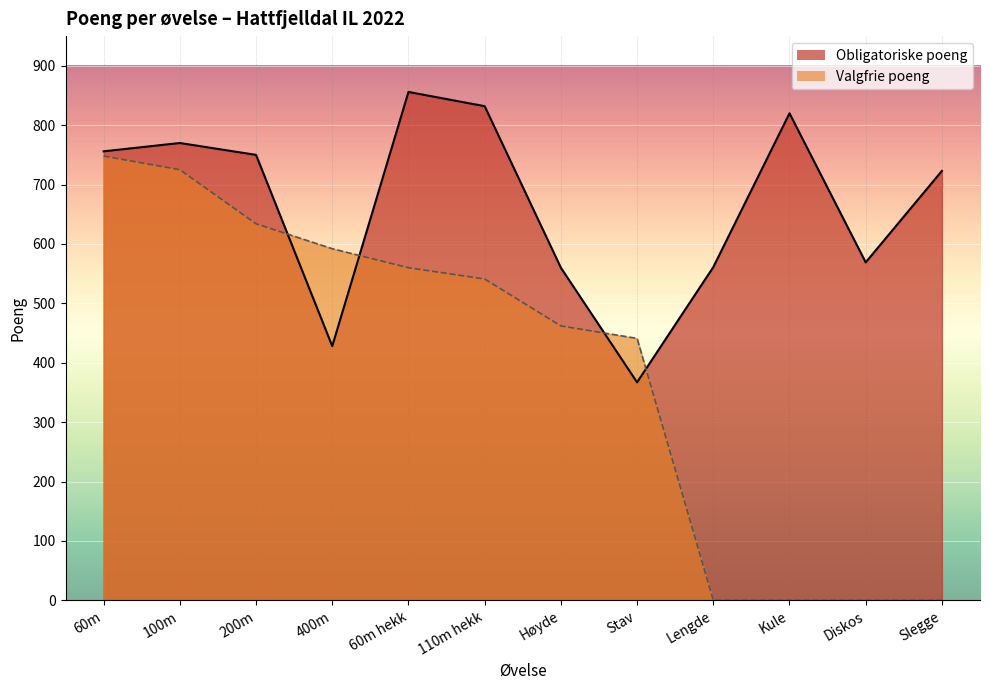

How many values in the Valgfrie poeng series exceed 541?

5